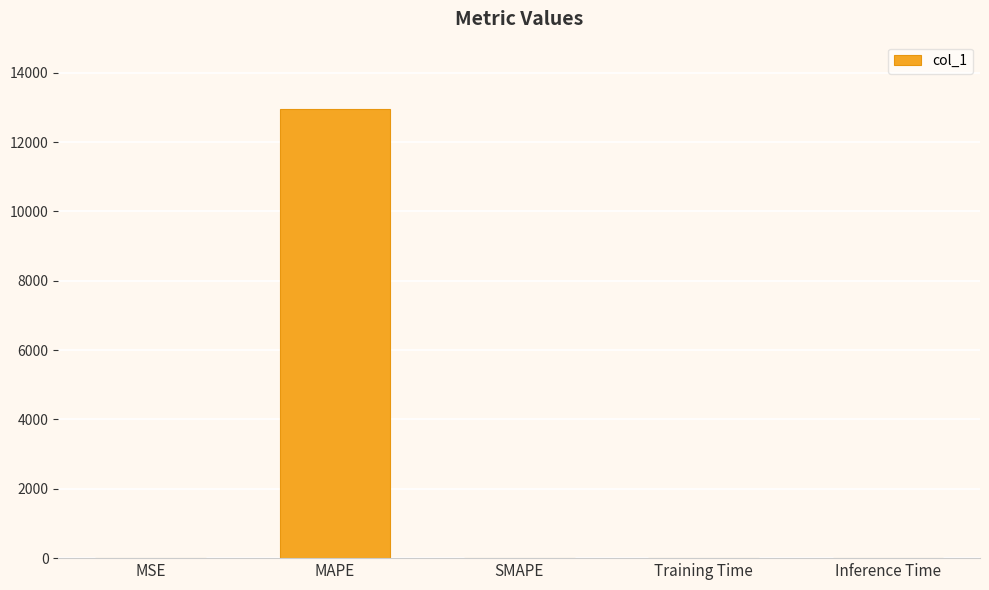

Which category has the highest value across all series?

MAPE